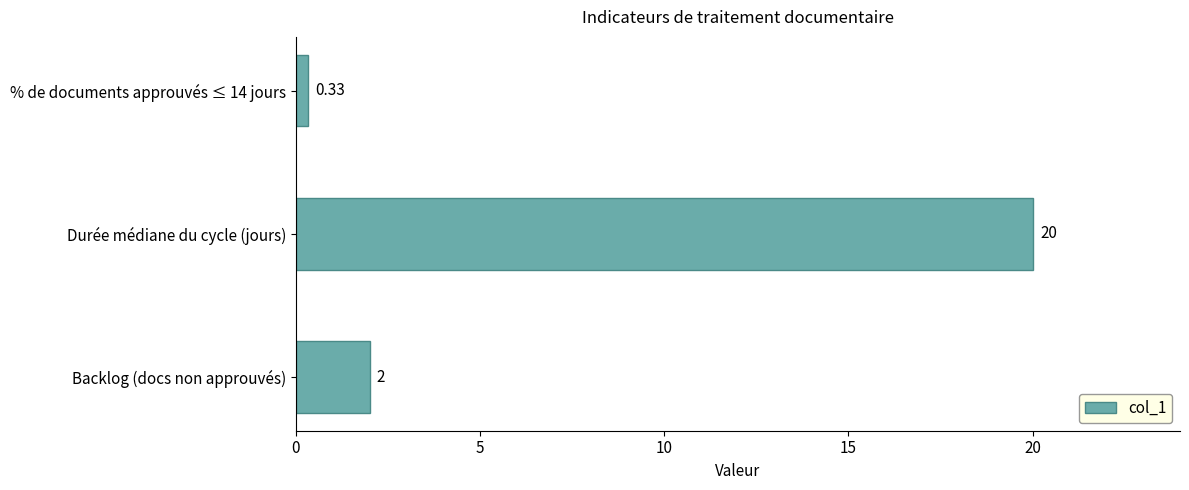

How many values are below 2?

1